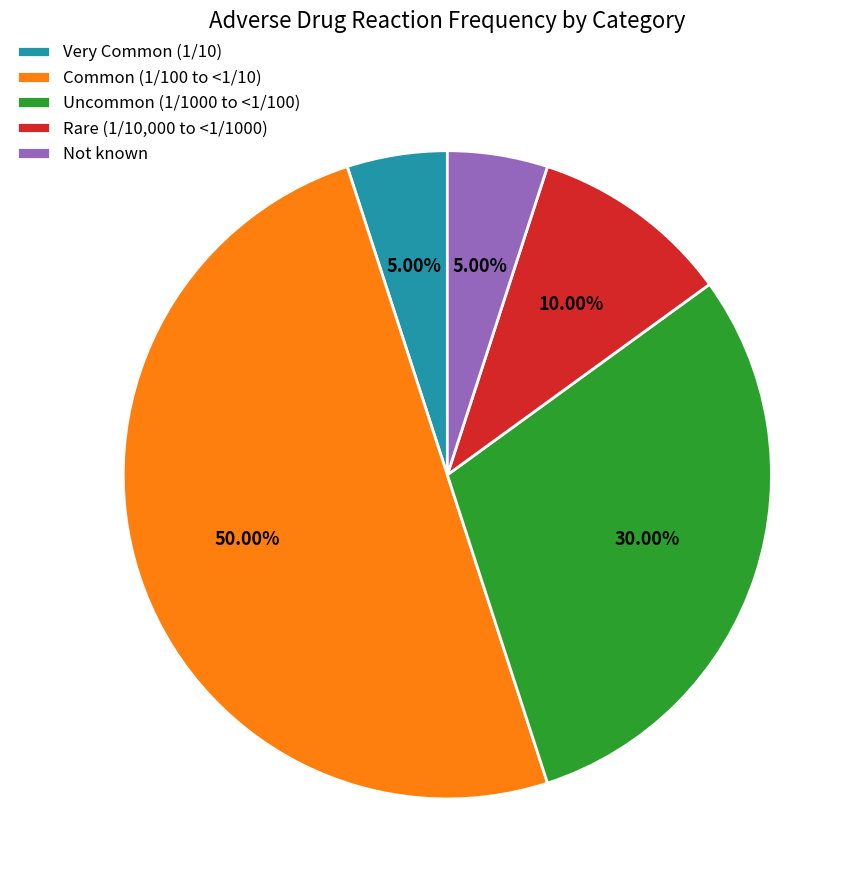

What is the total percentage of Common (1/100 to <1/10) and Very Common (1/10)?

55.0%